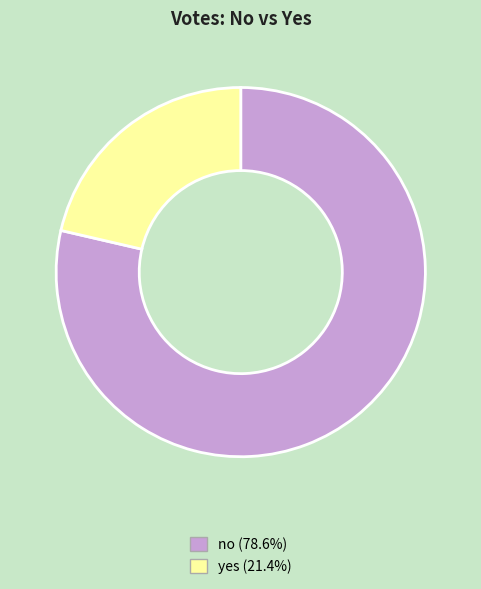

Do yes and no together represent more than half of the pie?

Yes